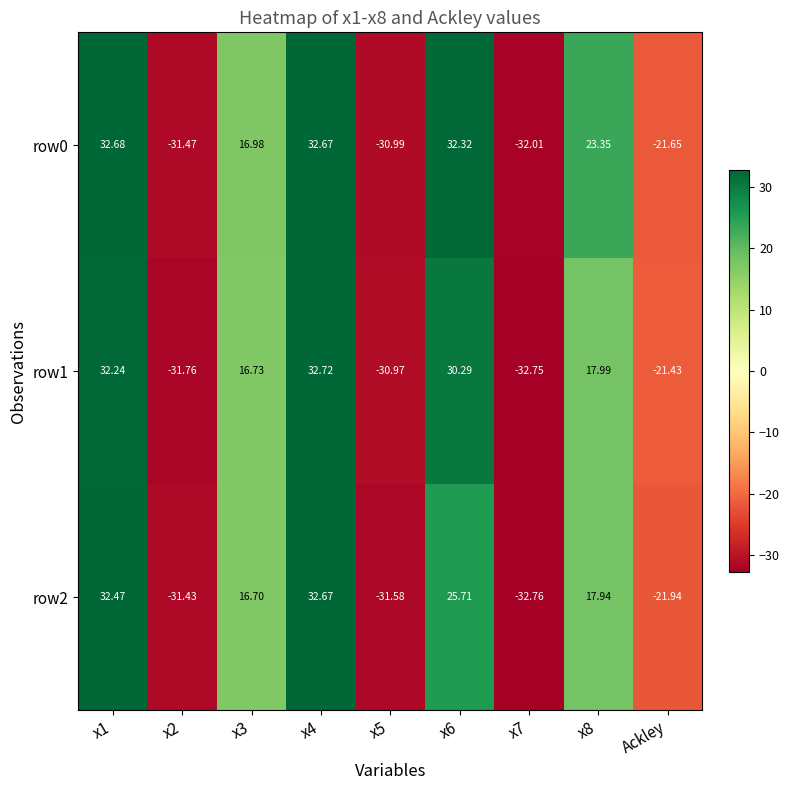

Is the value of row2 at x1 greater than the value of row0 at x6?

Yes